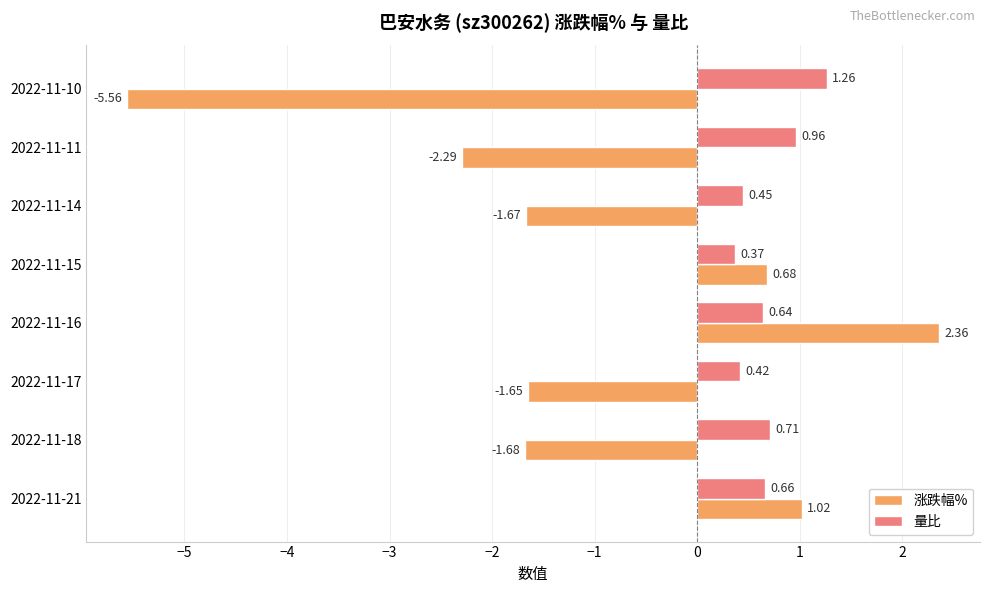

Rank the series by their maximum value, from highest to lowest.

涨跌幅%, 量比